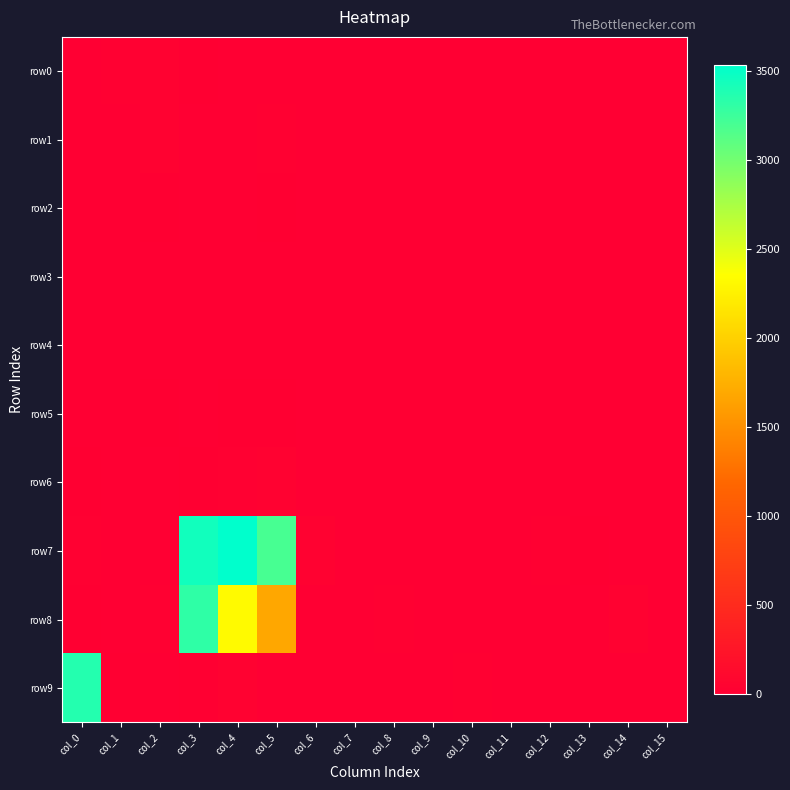

Which has a higher value, col_2 or col_9?

col_2